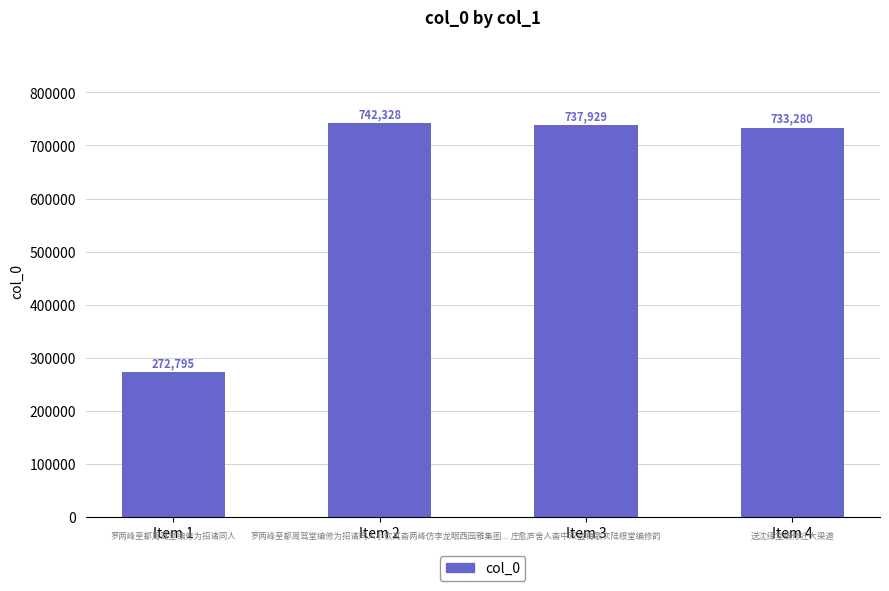

The value at Item 3 is 1297638. True or false?

False